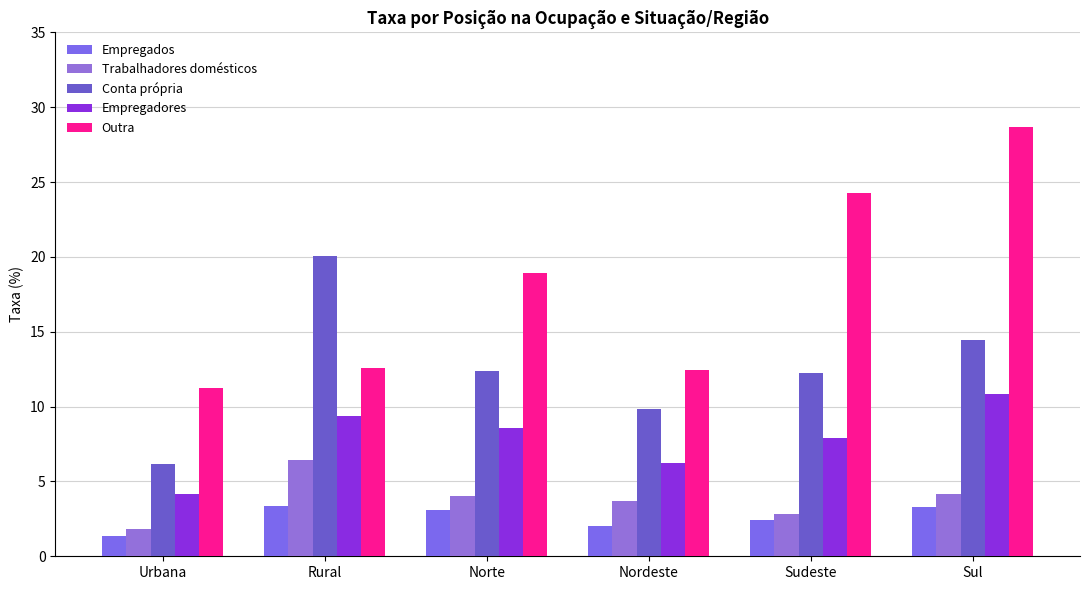

What is the total value across all series at Rural?

51.8